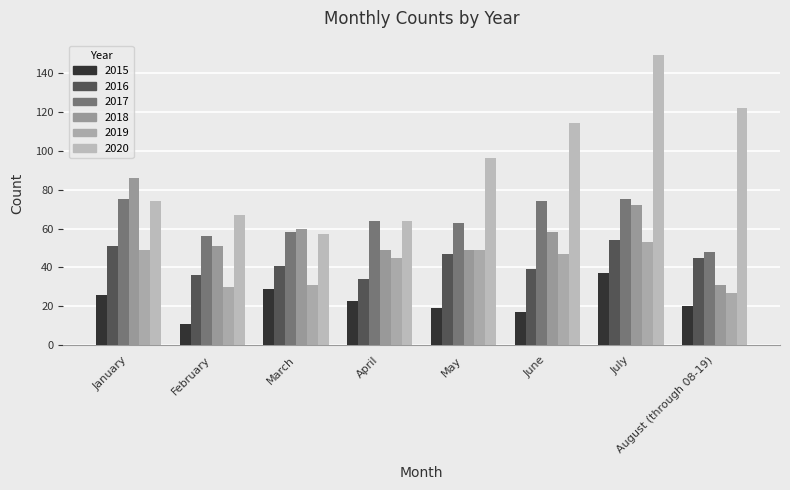

What is the difference between the highest and lowest values at April?

41